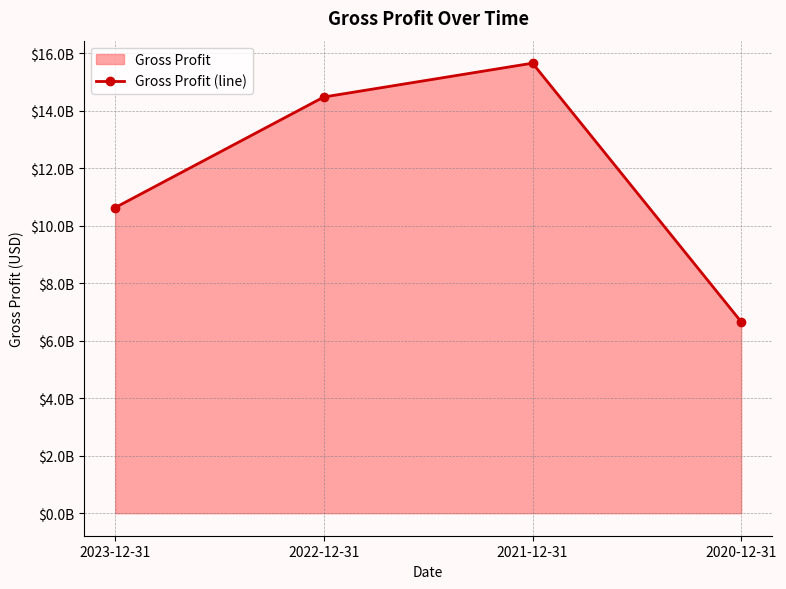

List the labels in order of value, smallest first.

2020-12-31, 2023-12-31, 2022-12-31, 2021-12-31